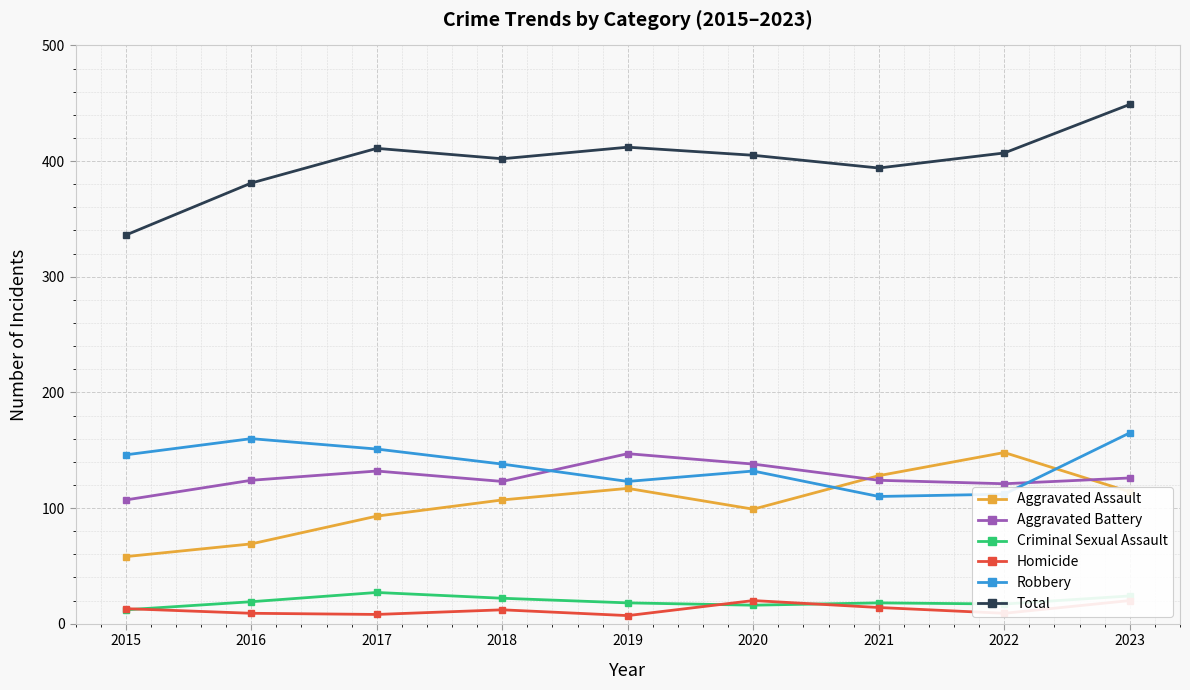

How many times do Homicide and Criminal Sexual Assault cross each other?

3